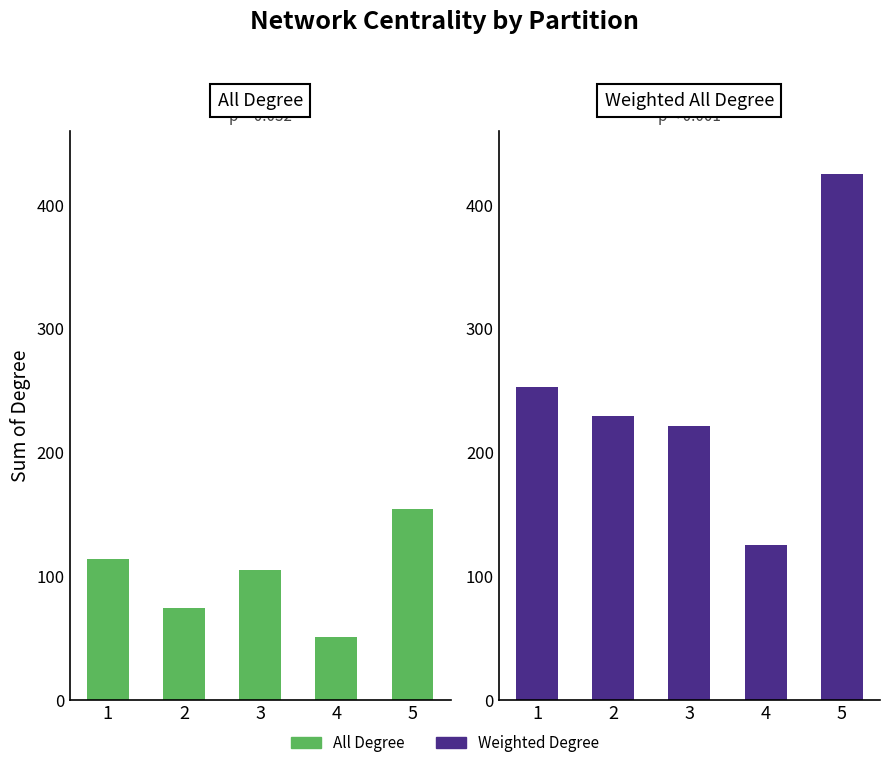

What is the average value of the Suma de Weighted All Degree of N1 (75) series?

250.8